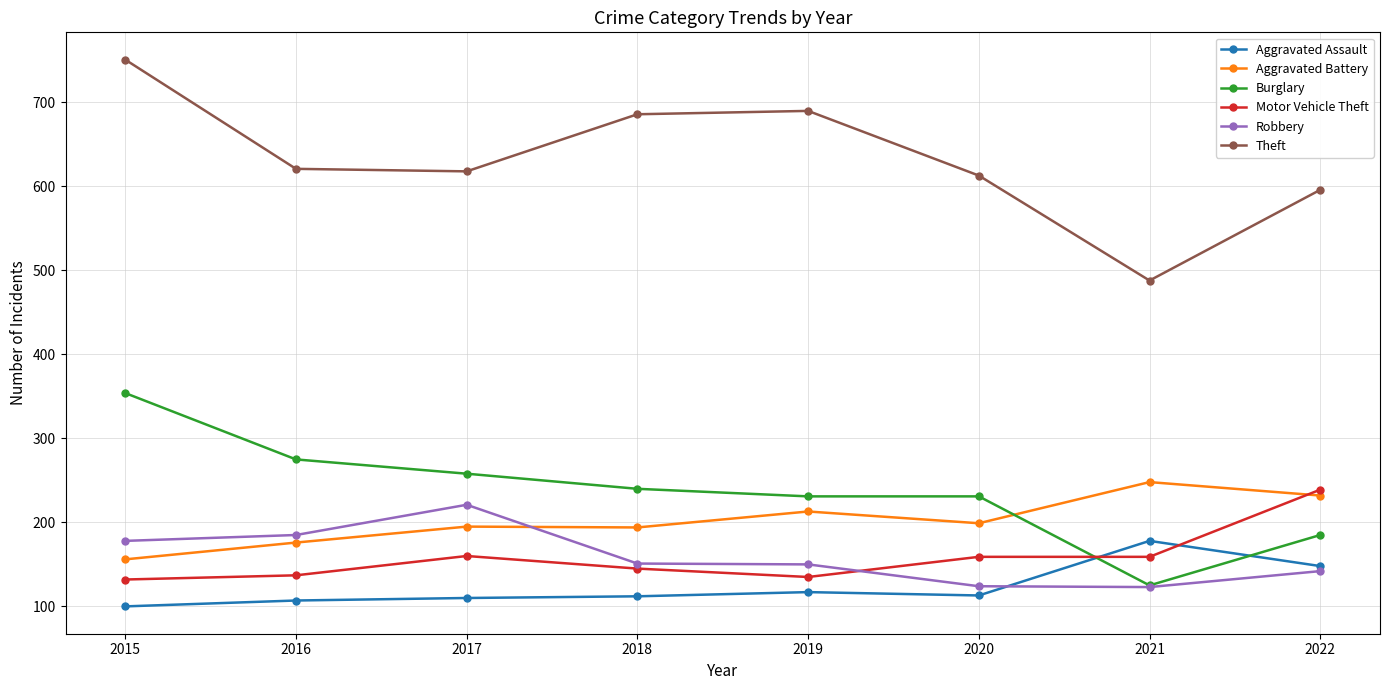

What is the total value across all series at 2021?

1321